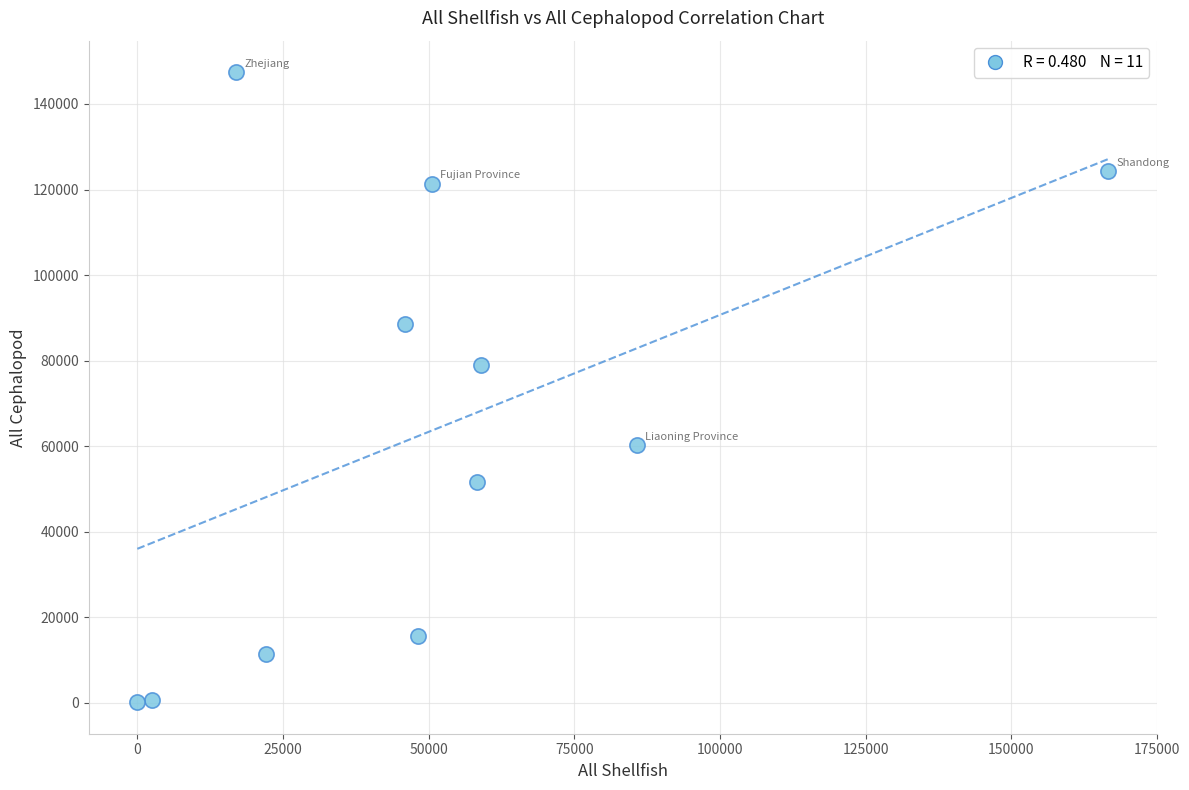

What is the average X value?

50543